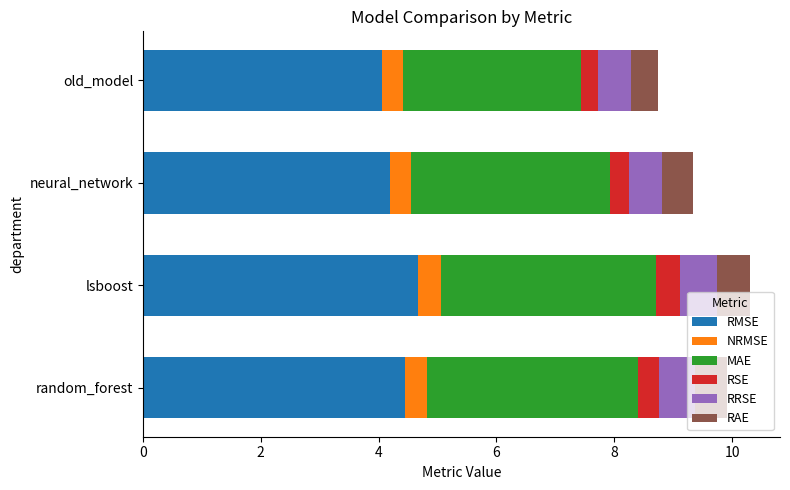

Count the number of data series in this chart.

6